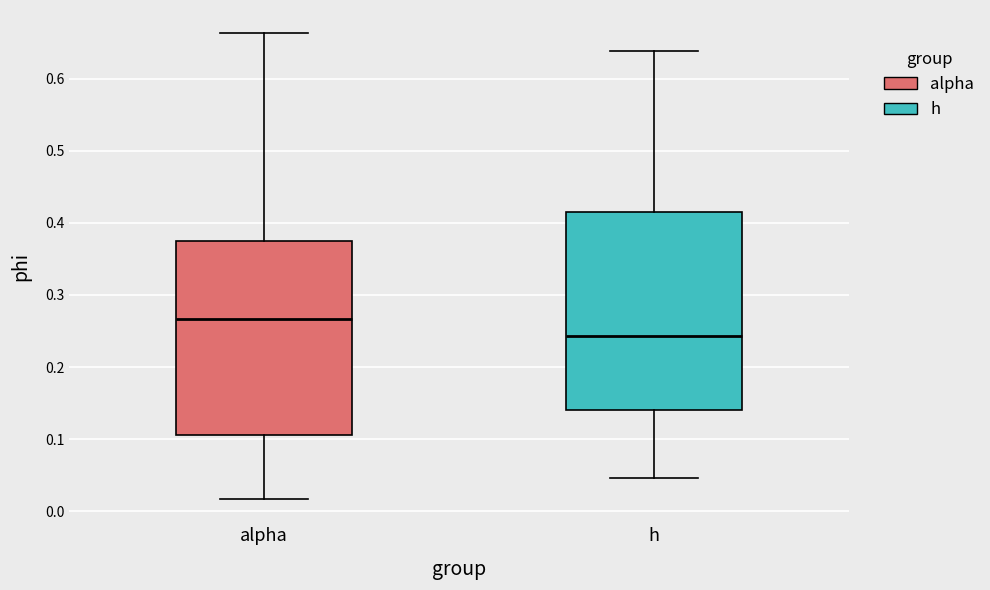

Reading left to right, read every box against the y-axis: the position of its median line, the range the box covers, and the ends of its whiskers. The values are not printed on the chart, so give them approximately, as read against the axis.

alpha: median 0.27, box 0.11 to 0.37, whiskers 0.02 to 0.66
h: median 0.24, box 0.14 to 0.41, whiskers 0.05 to 0.64